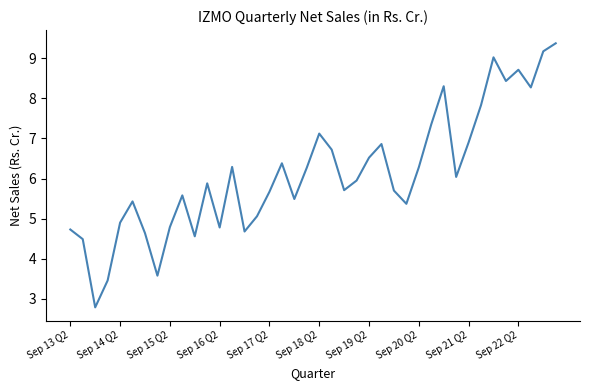

What is the difference between the maximum and minimum values?

6.6